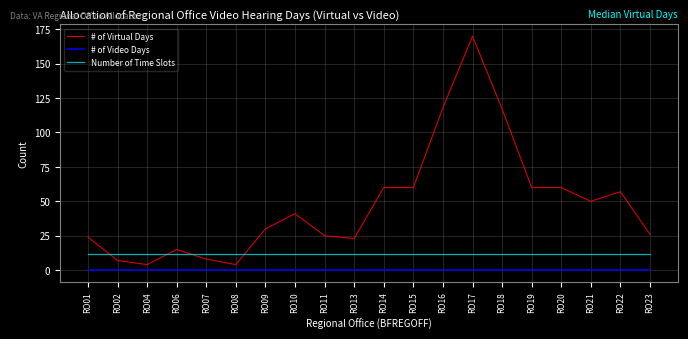

True or false: # of Video Days and Number of Time Slots cross at least once.

False